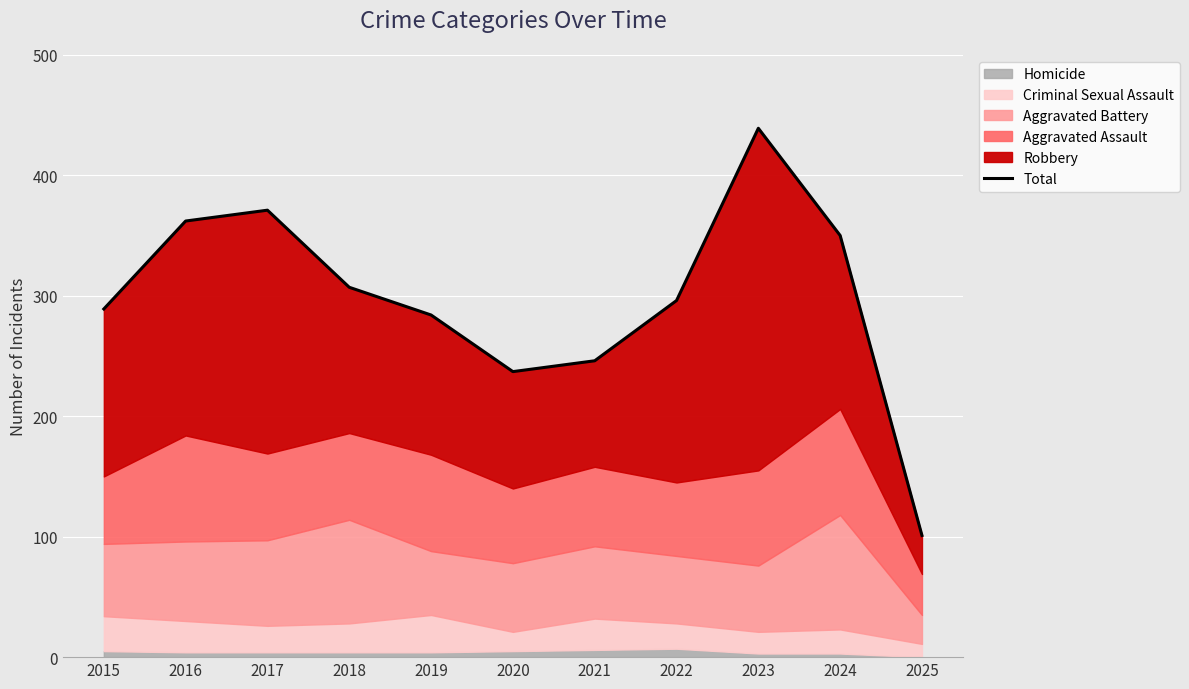

Where is the first local maximum?

2017